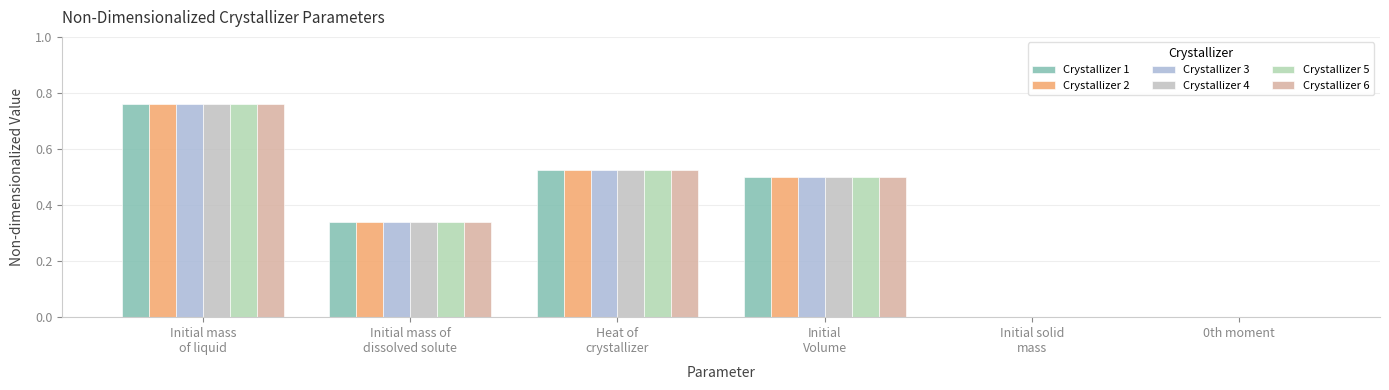

What is the label of the 5th bar from the right?

Initial mass of
dissolved solute